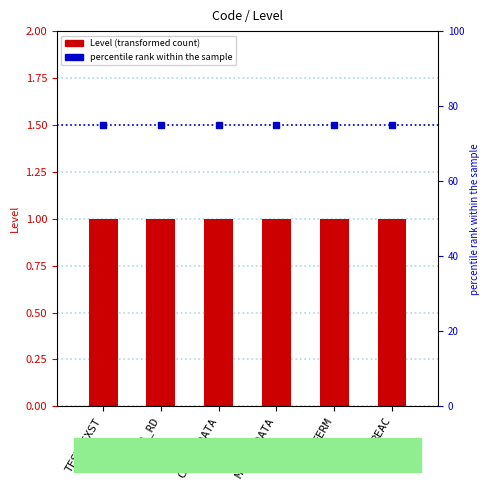

What is the smallest value displayed?

1